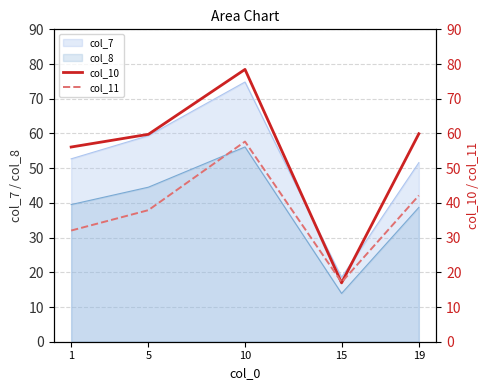

At which label does col_10 first exceed 59?

5